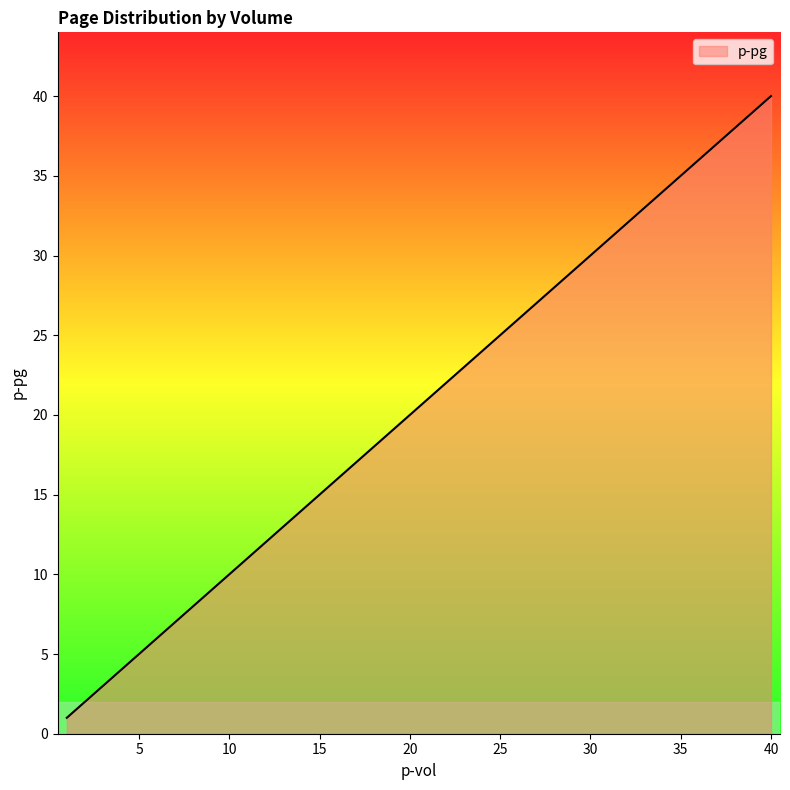

How many lines are shown in the chart?

1